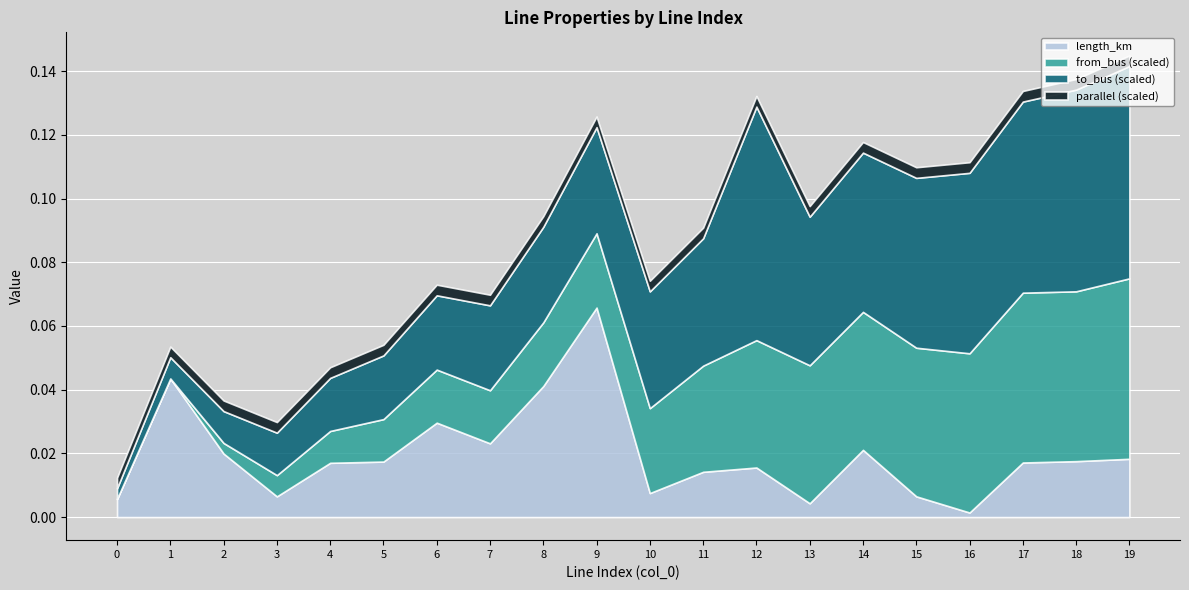

True or false: from_bus and to_bus intersect in this chart.

False